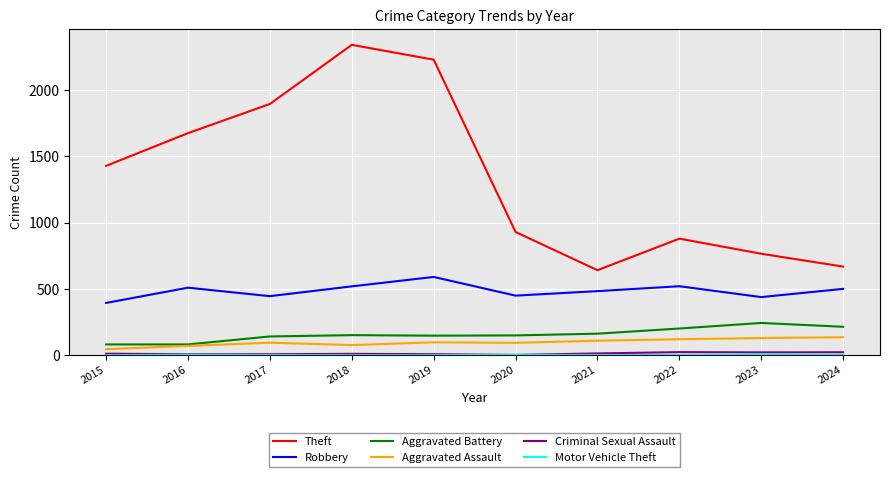

Which category has the highest value across all series?

2018